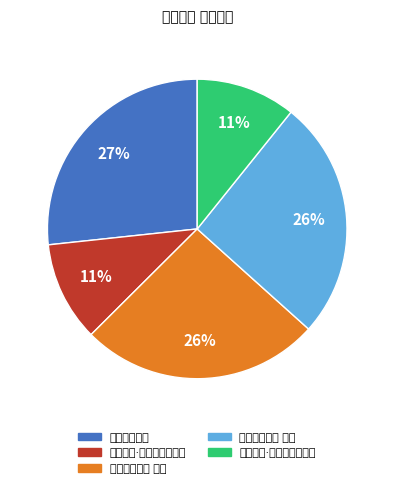

To the nearest percent, what portion does 署中藤花二首 其一 represent?

26%